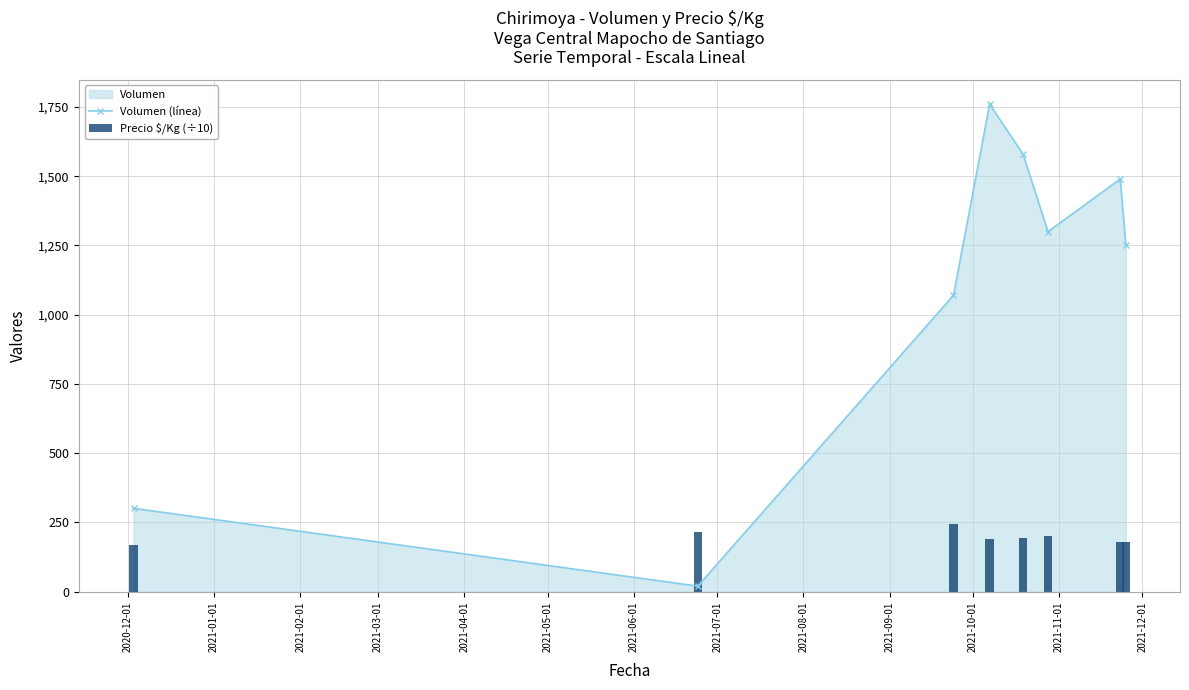

True or false: Volumen (línea) has more than 2 interior local peaks.

False